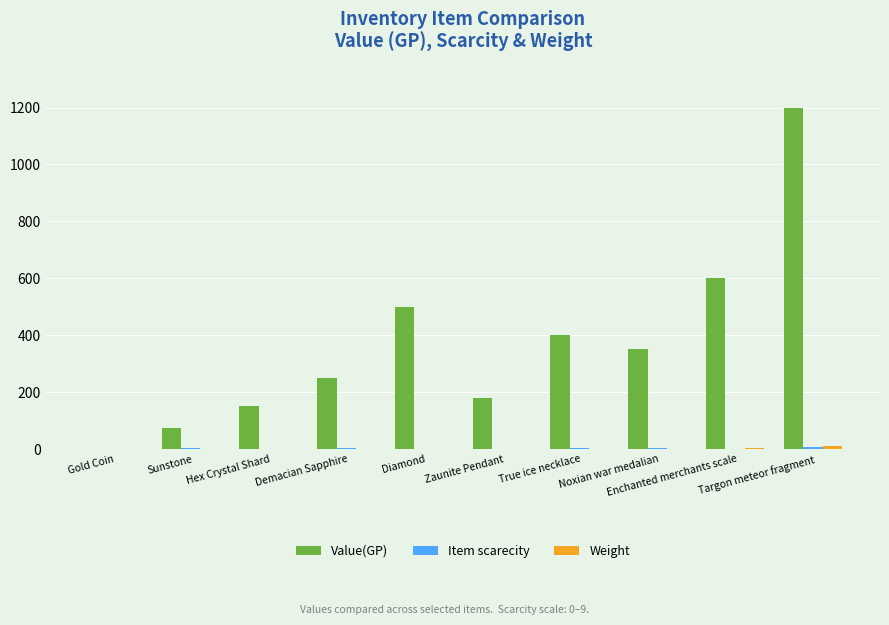

At which category is the sum across all series the highest?

Targon meteor fragment